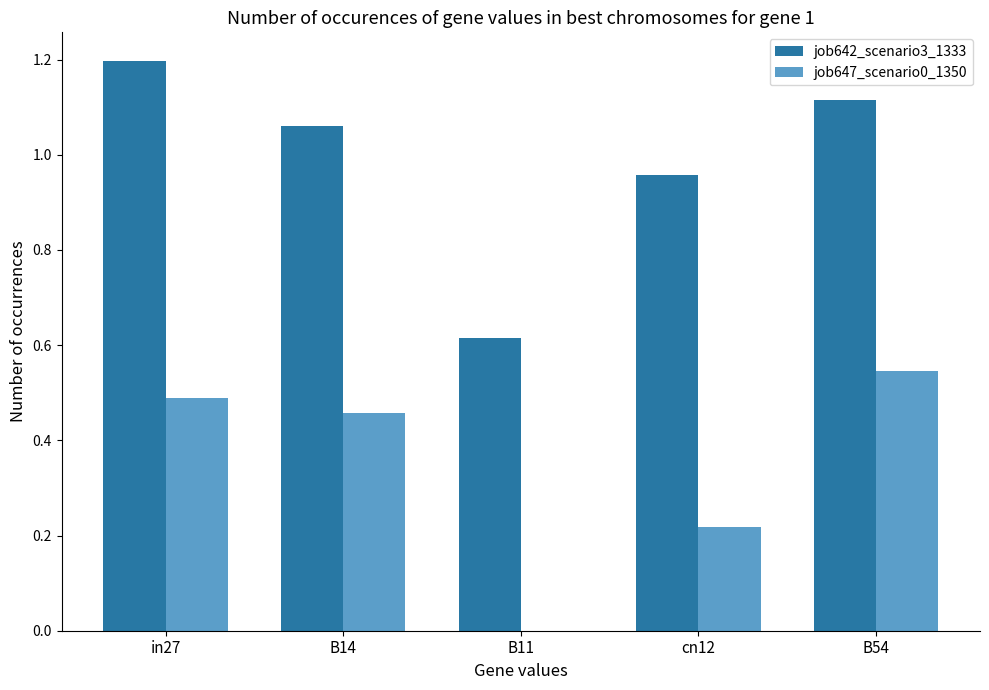

What is the sum of the job642_scenario3_1333 values at in27 and B14?

2.3